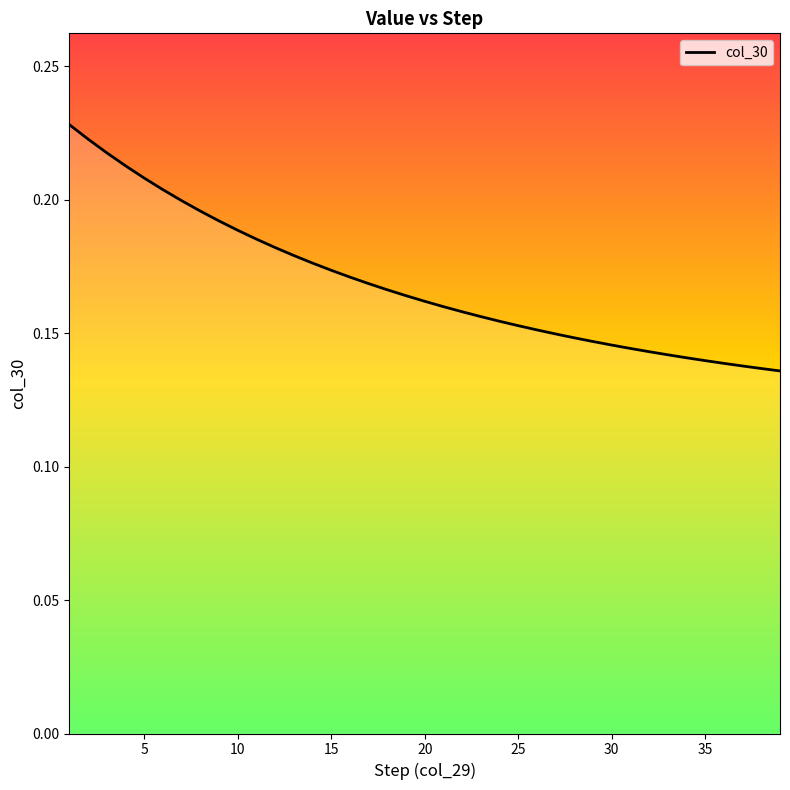

The value at 25 is 0.2. True or false?

False